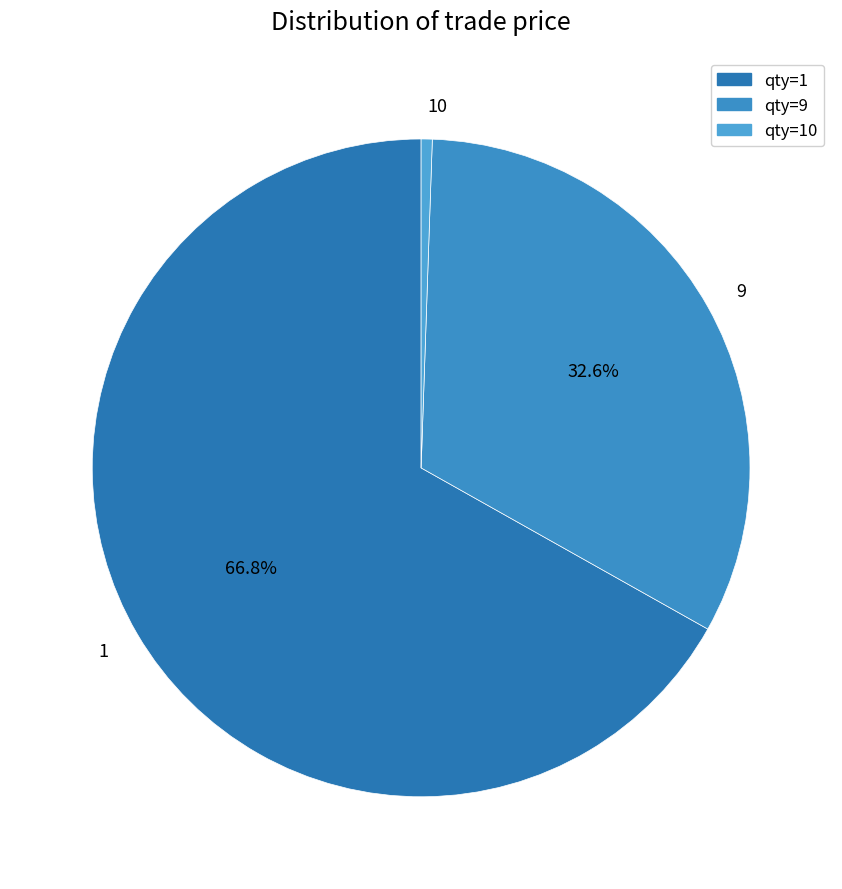

Do 1 and 10 together represent more than half of the pie?

Yes